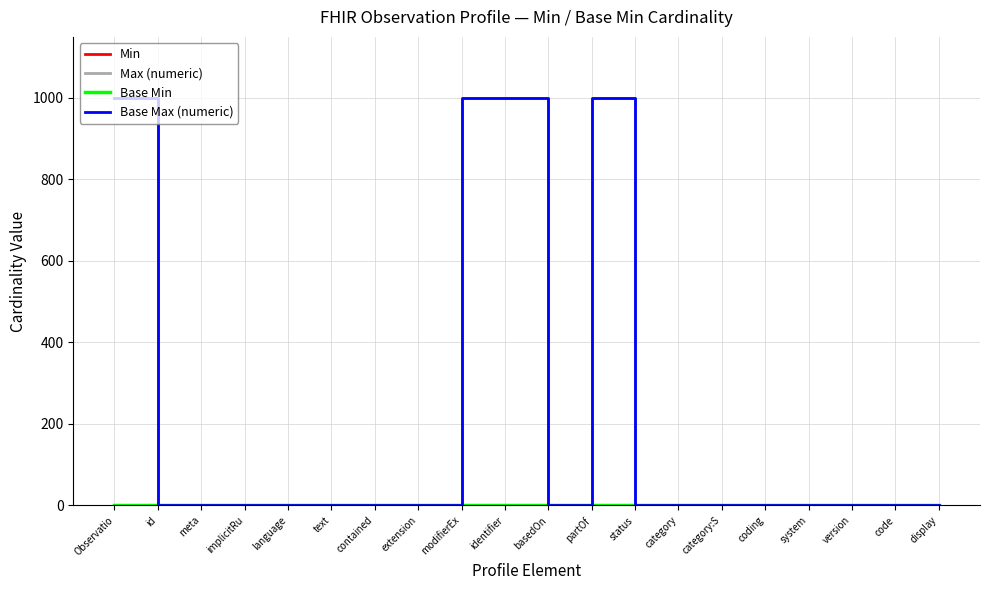

What is the value of the Base Max (numeric) point at the 20th from the left?

1